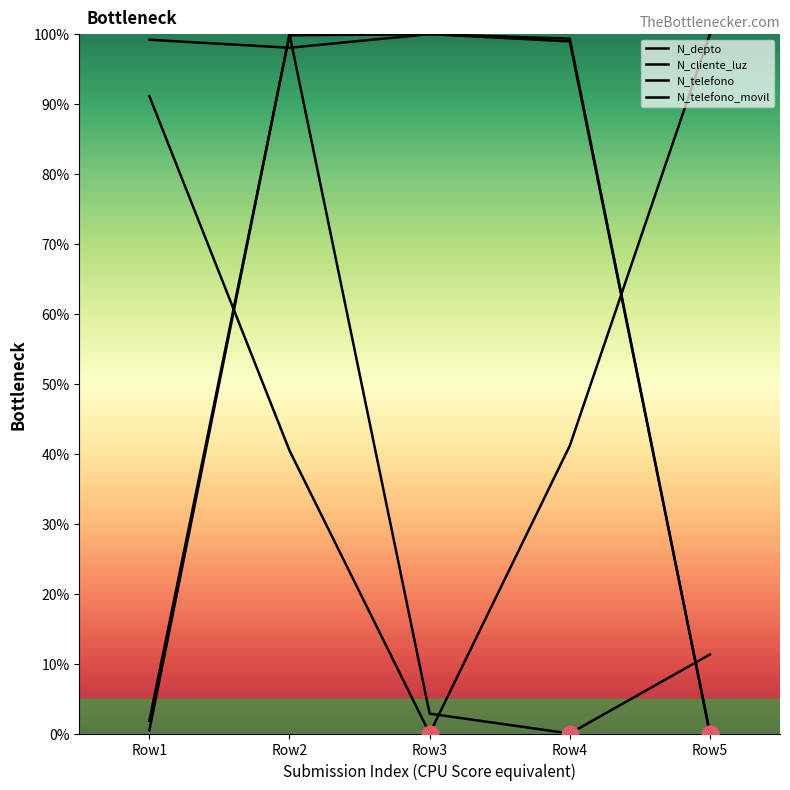

True or false: N_telefono and N_depto cross at least once.

True